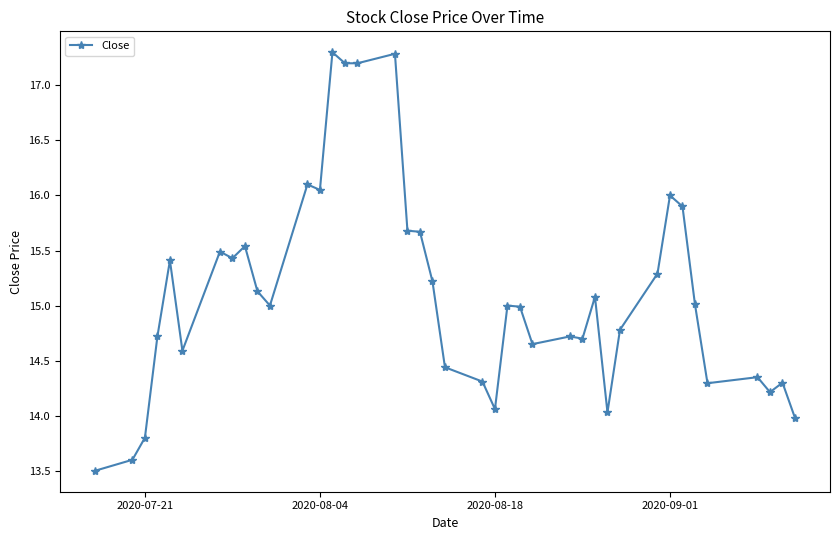

What is the minimum value shown in the chart?

13.5